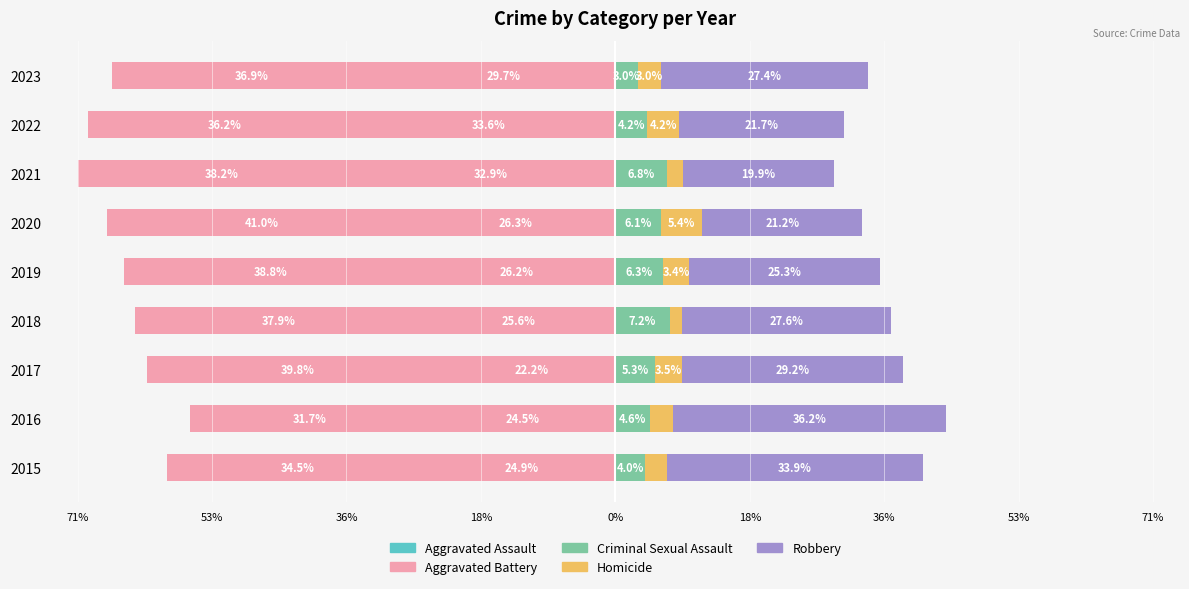

What is the sum of all Homicide values?

29.2